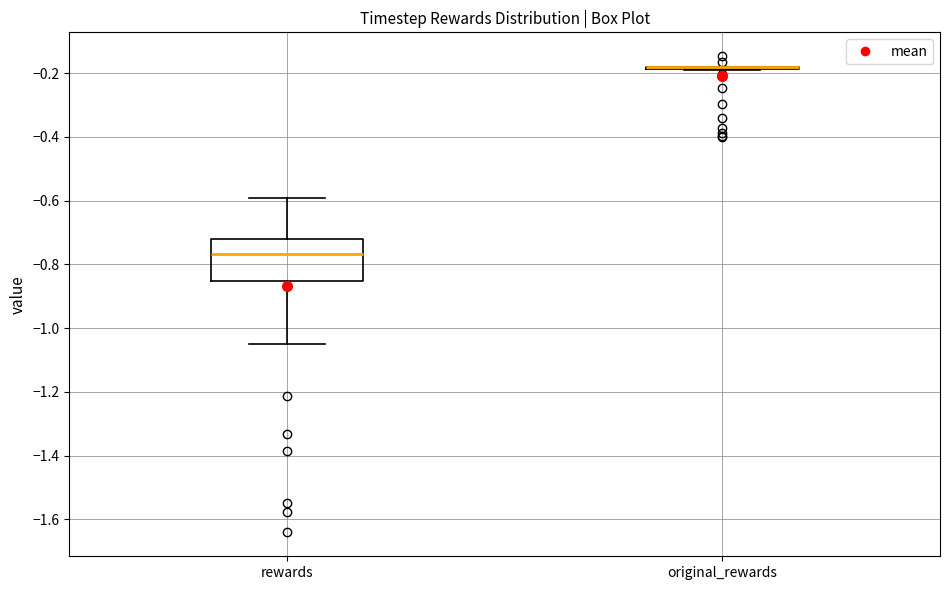

Reading left to right, transcribe this box plot: for each box, give where its median line is, the range the box spans, and where its two whiskers end, as read against the y-axis. The values are not printed on the chart, so give them approximately, as read against the axis.

rewards: median -0.76, box -0.86 to -0.72, whiskers -1.04 to -0.60
original_rewards: box collapsed to a line at -0.18, whiskers -0.20 to -0.18